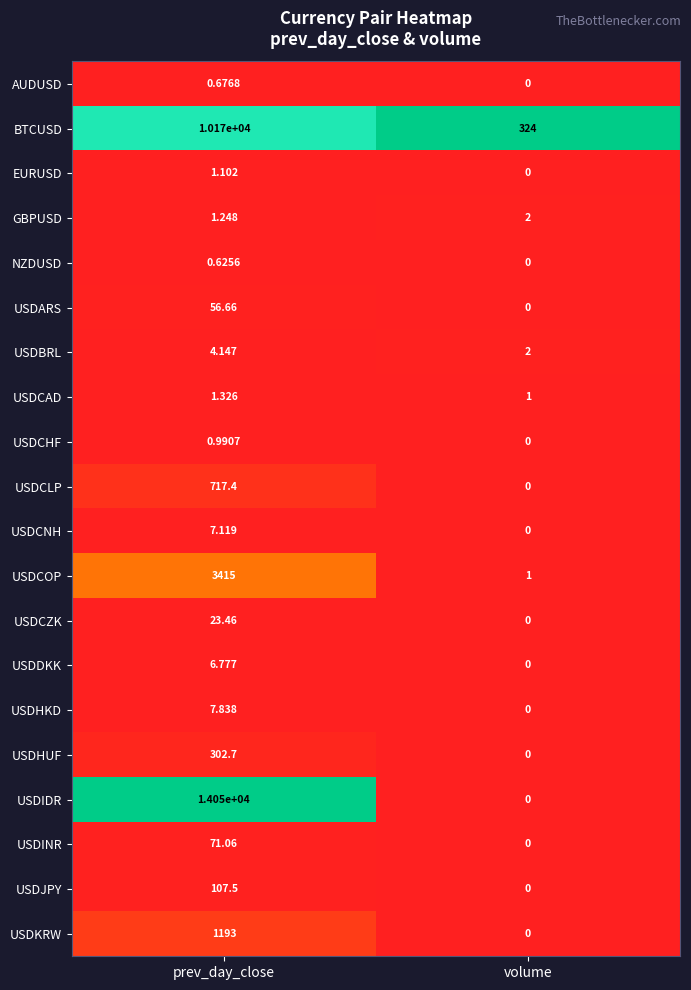

How many values in USDKRW are above zero?

1